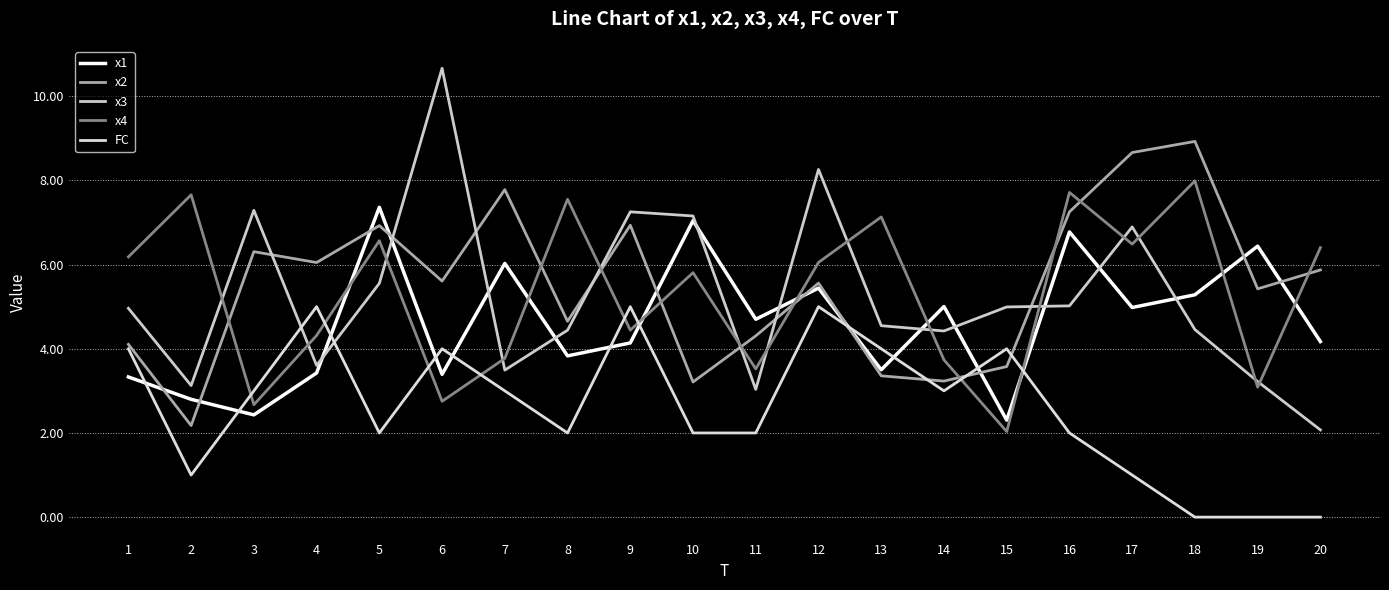

How many lines are shown in the chart?

5